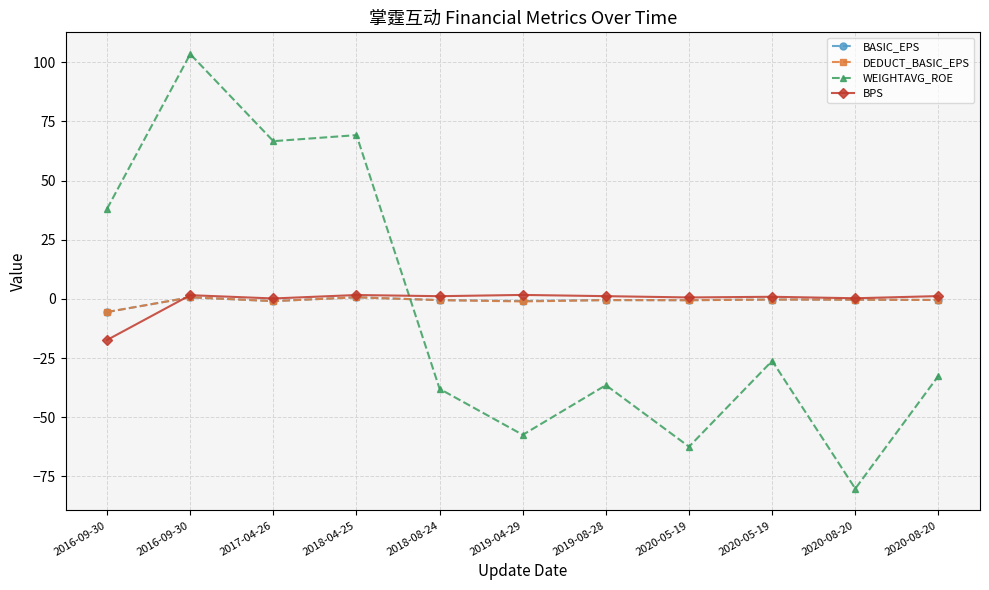

The WEIGHTAVG_ROE series shows -26.2 at 2020-05-19. True or false?

True